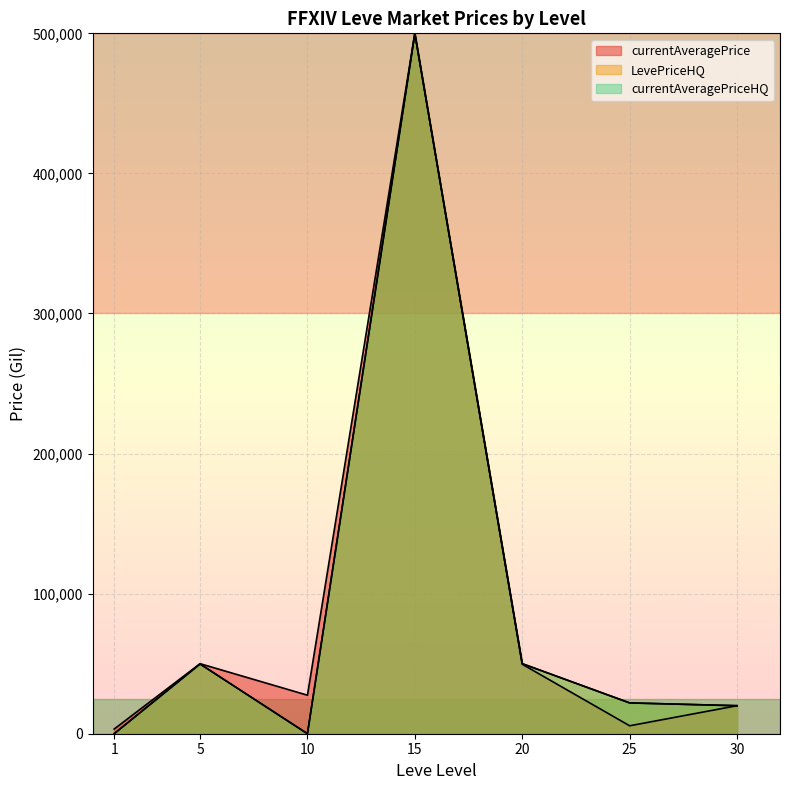

At which category does LevePriceHQ reach its first local peak?

5